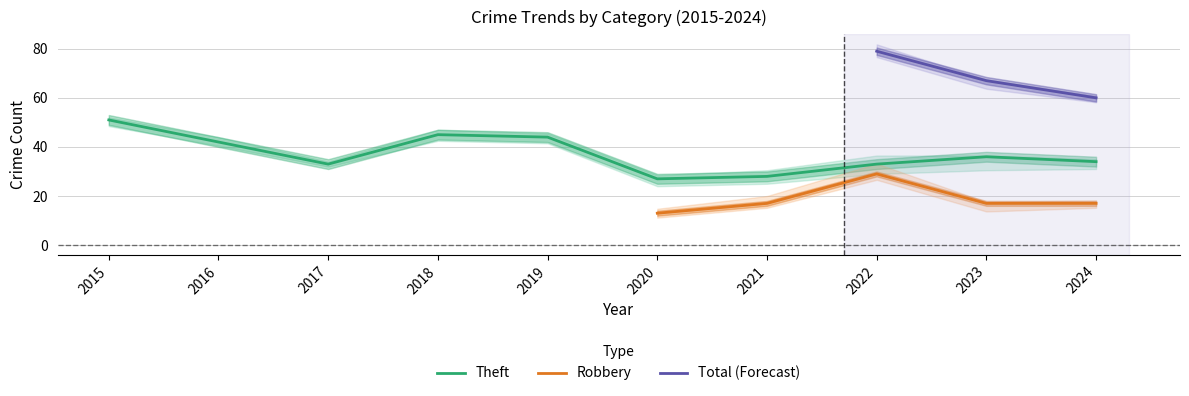

At how many categories does at least one series exceed 11?

10